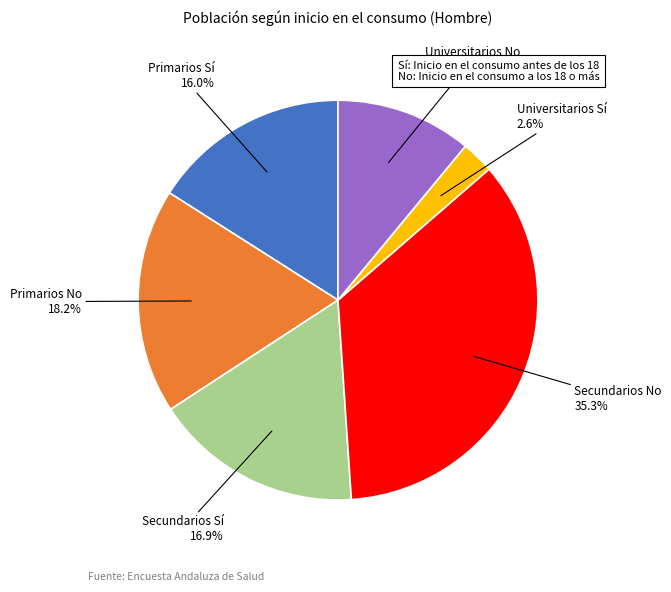

How many segments does this pie chart have?

6